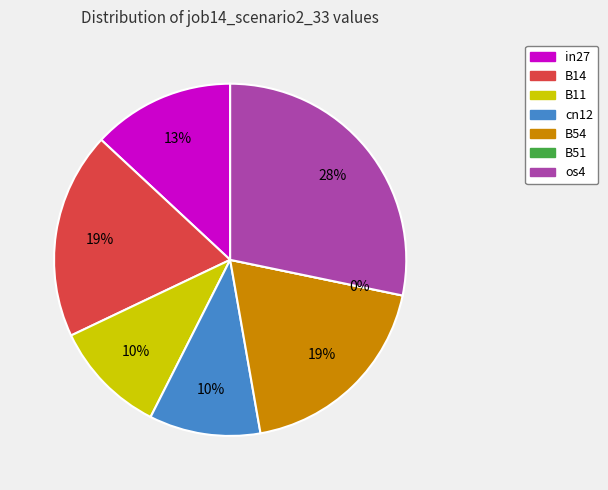

How many segments does this pie chart have?

7